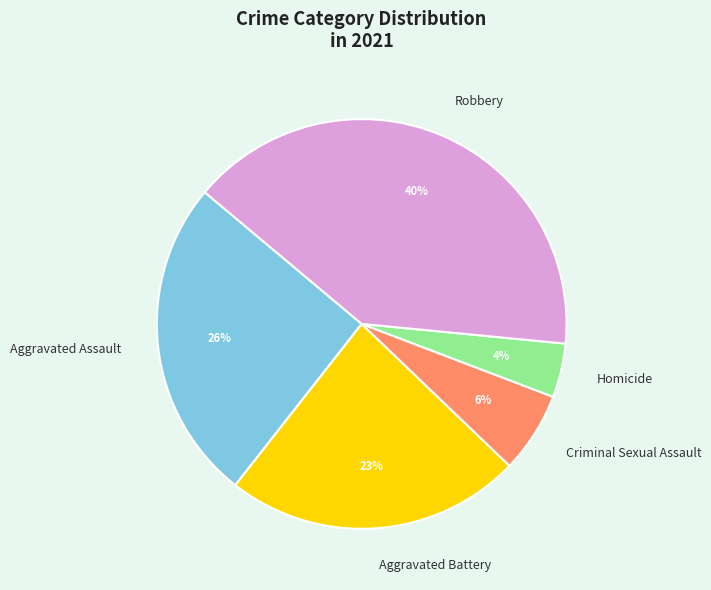

Is there any slice that represents more than half of the pie?

No